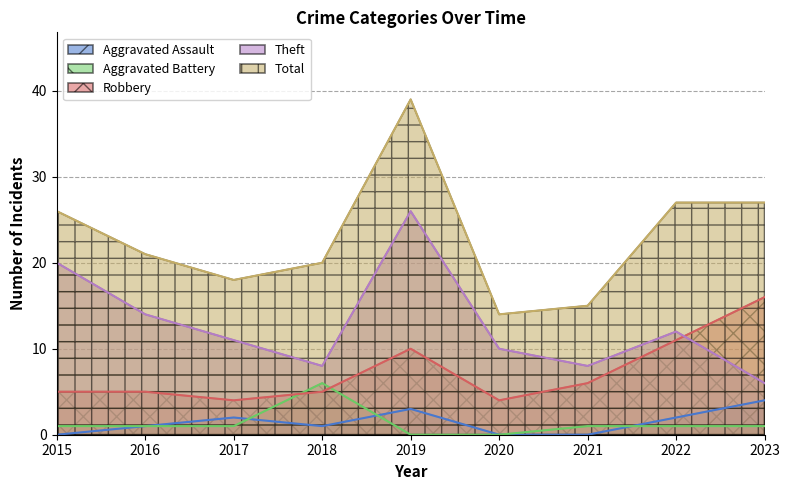

Which label corresponds to the smallest value in the chart?

2015